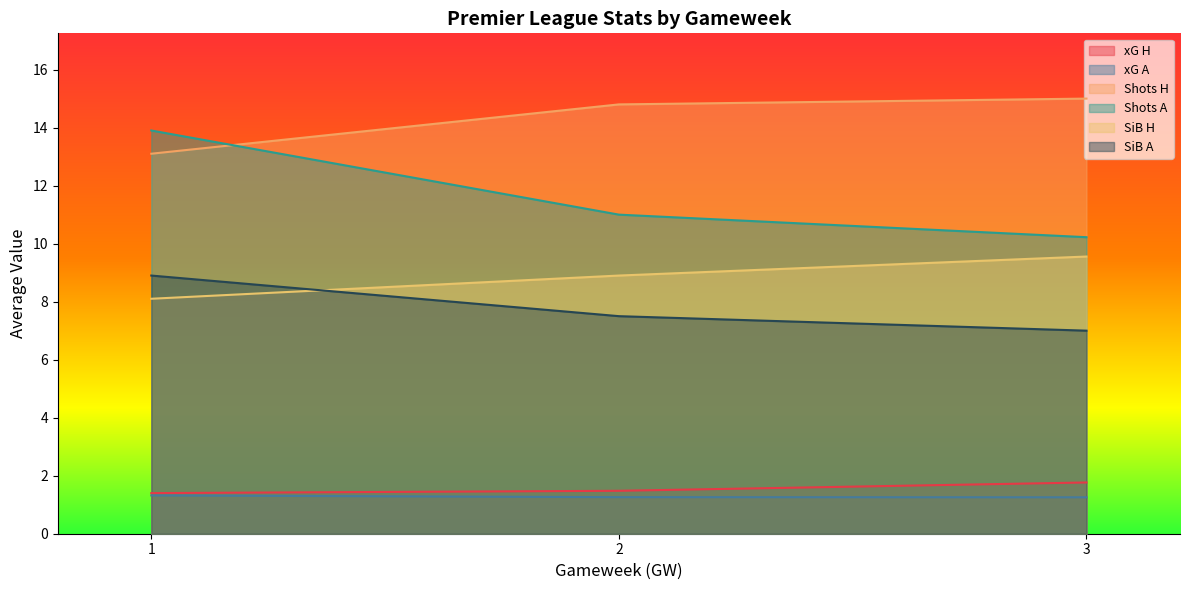

What is the spread (max minus min) of values at 2?

13.5